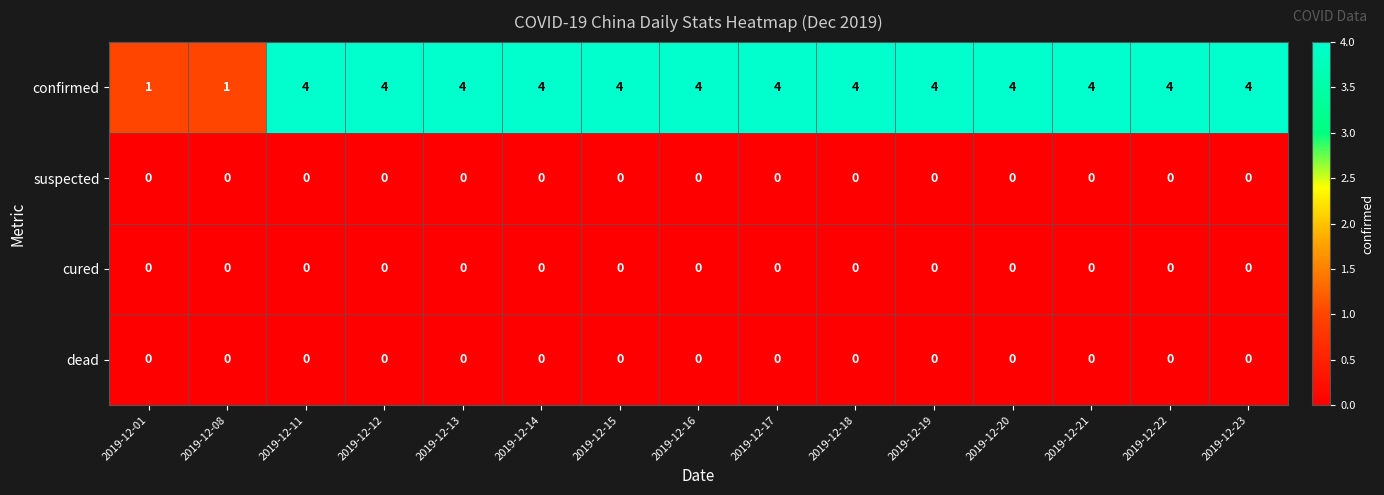

What is the greatest value displayed?

4